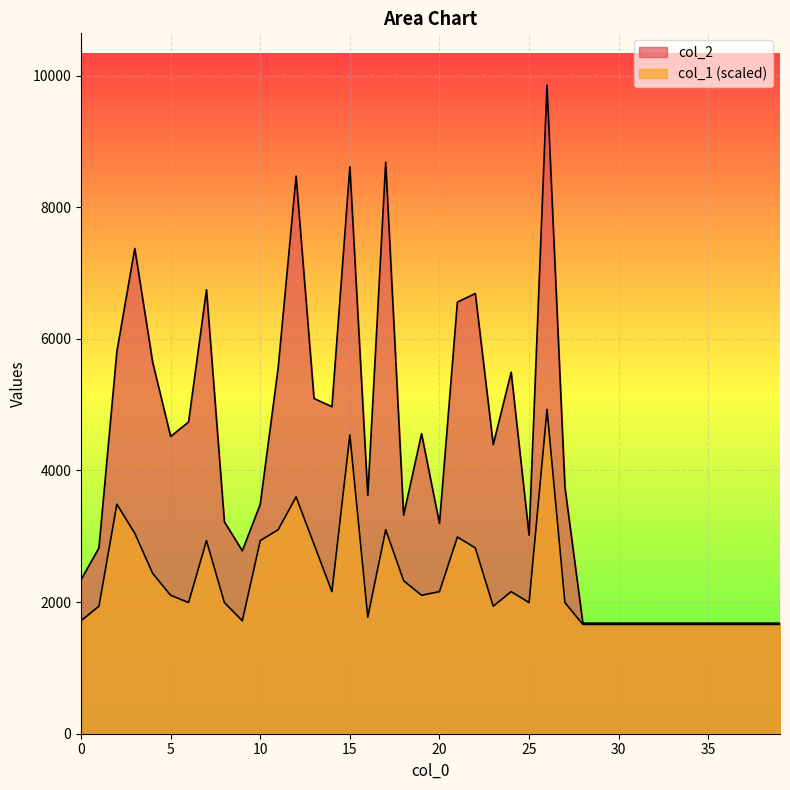

At 17, list the series in order from largest to smallest.

col_2, col_1